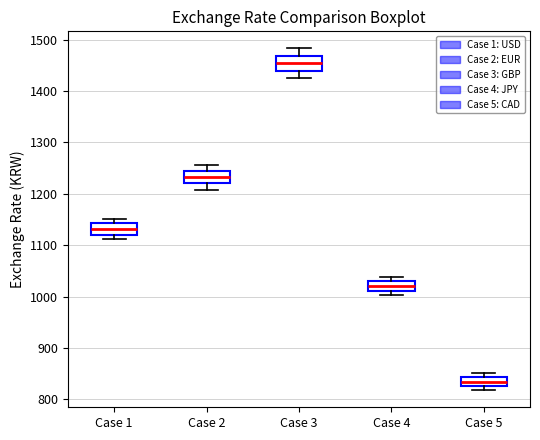

Where is the lower edge of the box for Case 5 on the y-axis? The values are not printed on the chart, so give them approximately, as read against the axis.

830